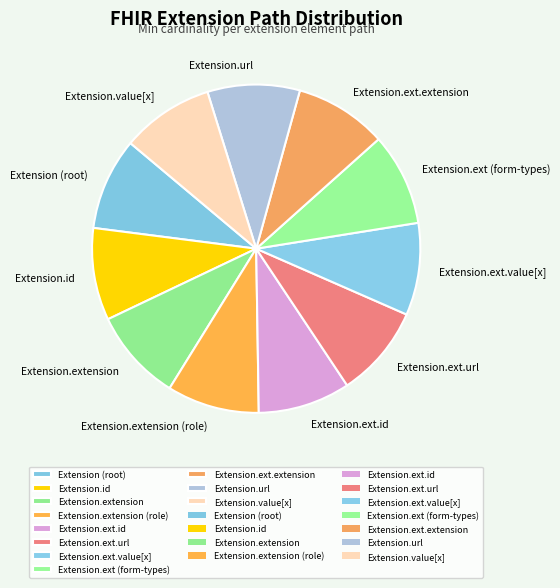

Count the number of slices in the pie.

11